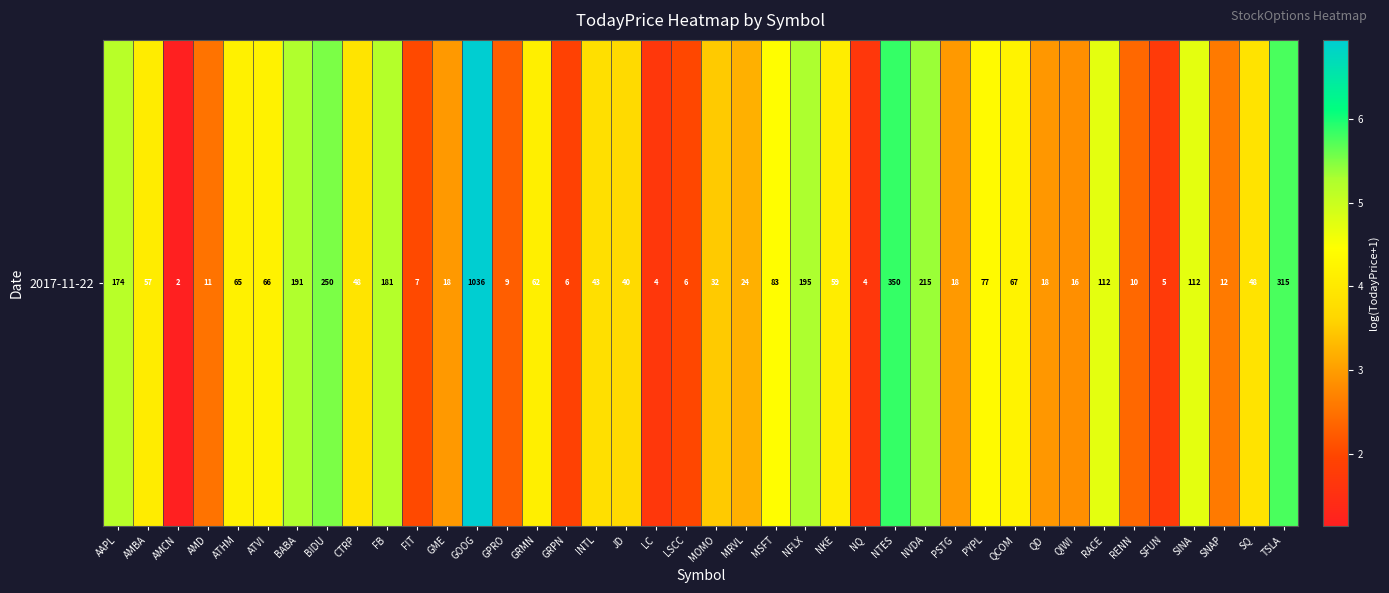

Reading left to right, what are all the values shown in this chart?

AAPL=5.2	AMBA=4.1	AMCN=1.1	AMD=2.5	ATHM=4.2	ATVI=4.2	BABA=5.3	BIDU=5.5	CTRP=3.9	FB=5.2	FIT=2.0	GME=2.9	GOOG=6.9	GPRO=2.3	GRMN=4.1	GRPN=1.9	INTL=3.8	JD=3.7	LC=1.7	LSCC=2.0	MOMO=3.5	MRVL=3.2	MSFT=4.4	NFLX=5.3	NKE=4.1	NQ=1.7	NTES=5.9	NVDA=5.4	PSTG=3.0	PYPL=4.4	QCOM=4.2	QD=2.9	QIWI=2.8	RACE=4.7	RENN=2.4	SFUN=1.7	SINA=4.7	SNAP=2.6	SQ=3.9	TSLA=5.8